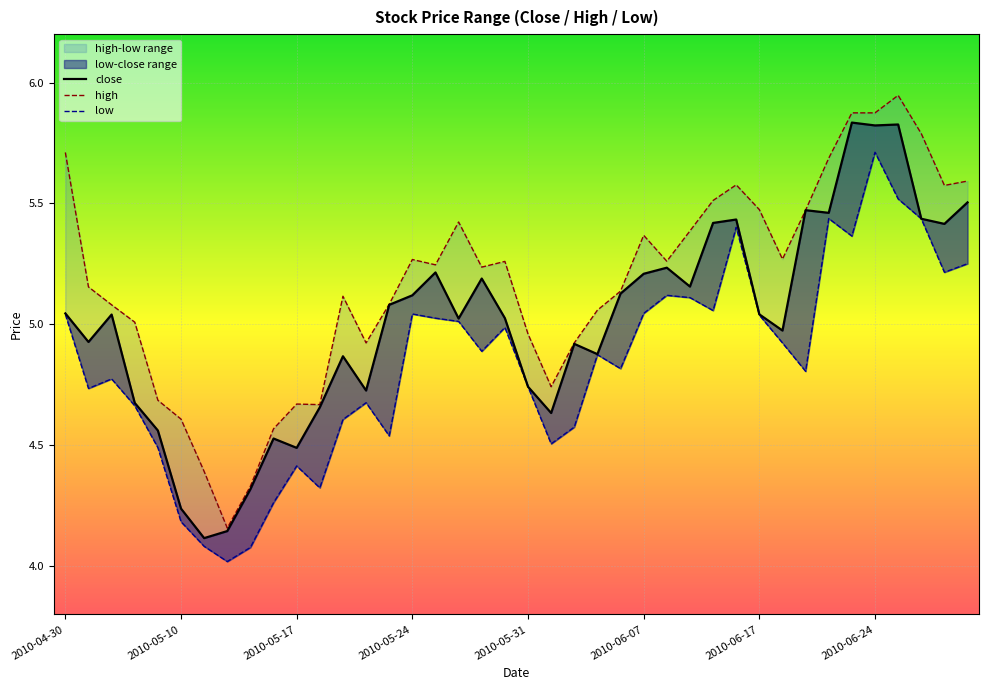

True or false: low and high cross at least once.

False